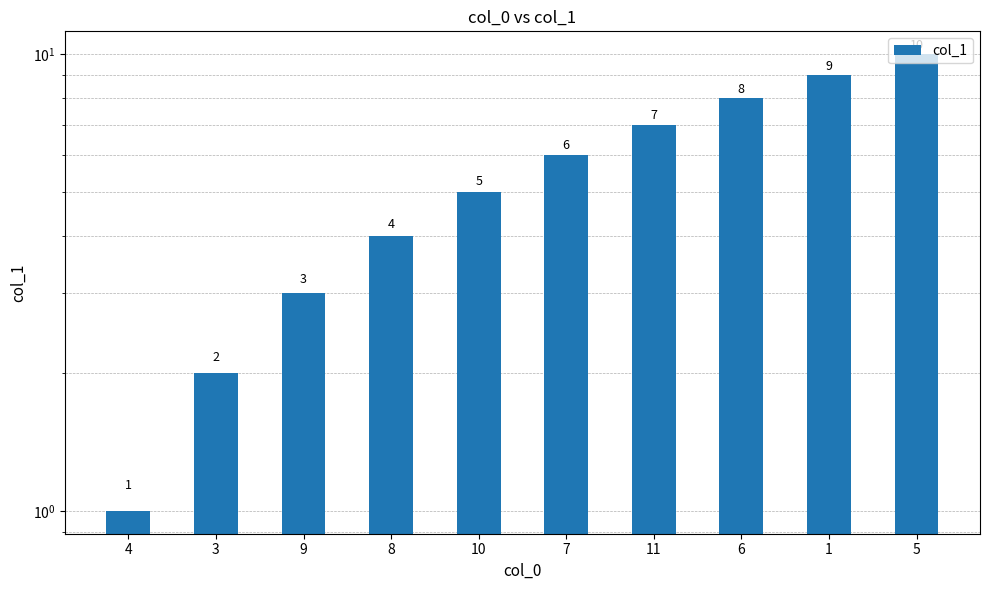

What is the minimum value shown in the chart?

1